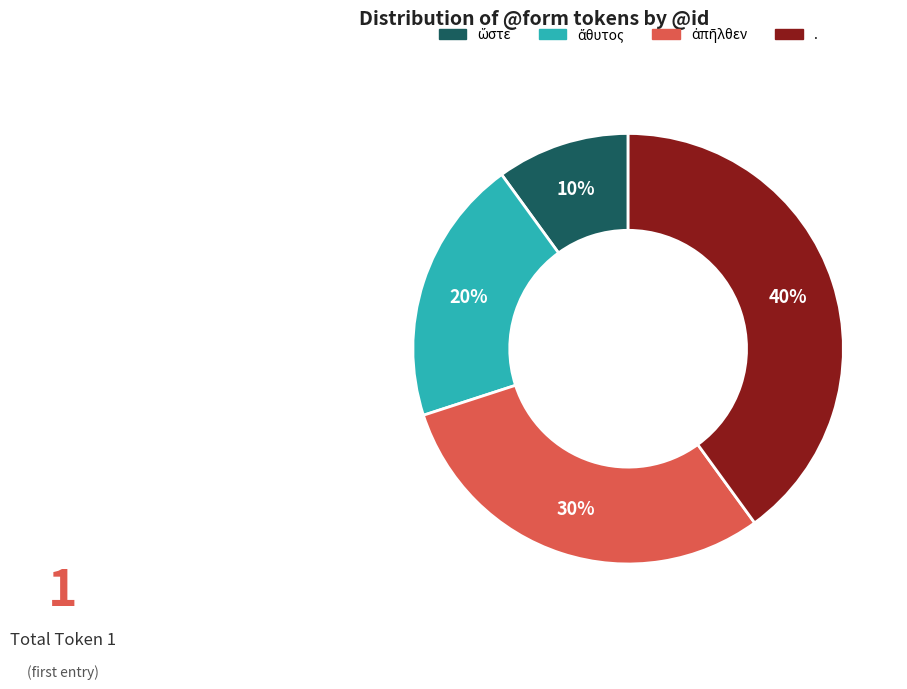

How many slices are in this pie chart?

4